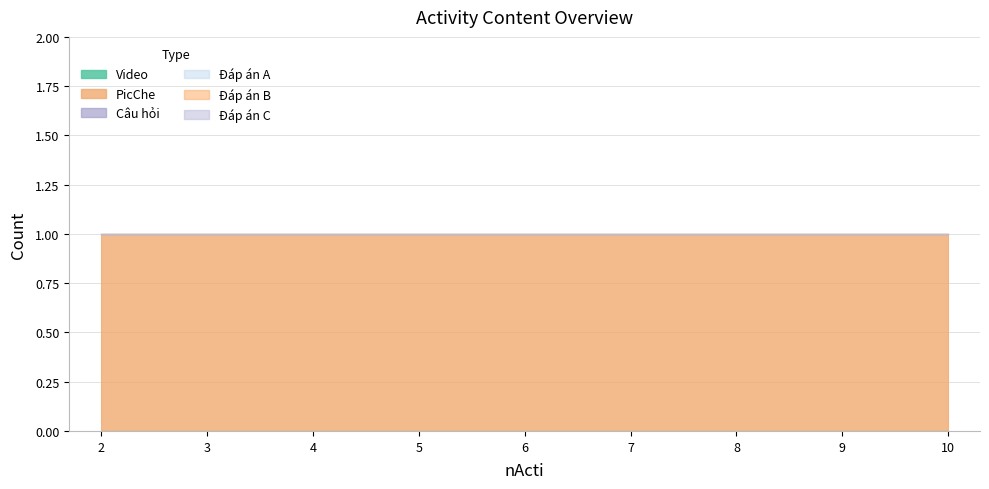

How many lines are shown in the chart?

6